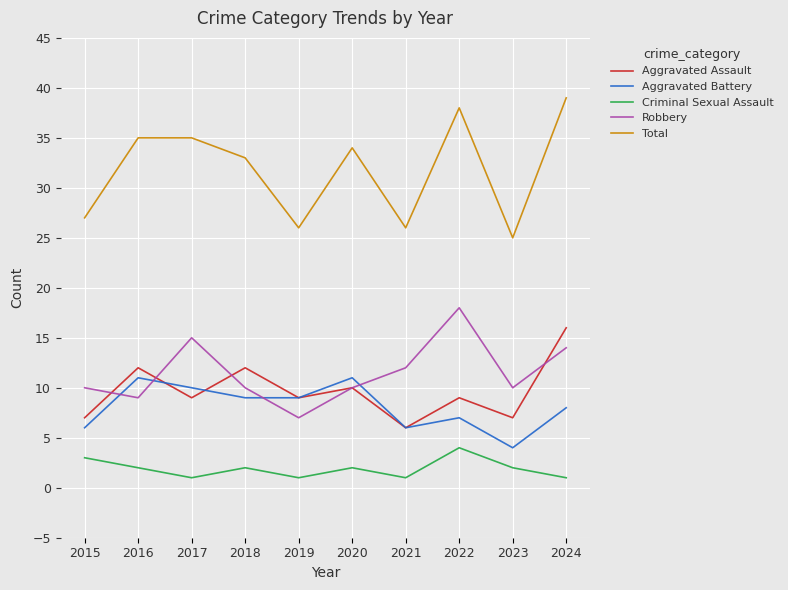

List the series in order of their peak value, highest first.

Total, Robbery, Aggravated Assault, Aggravated Battery, Criminal Sexual Assault